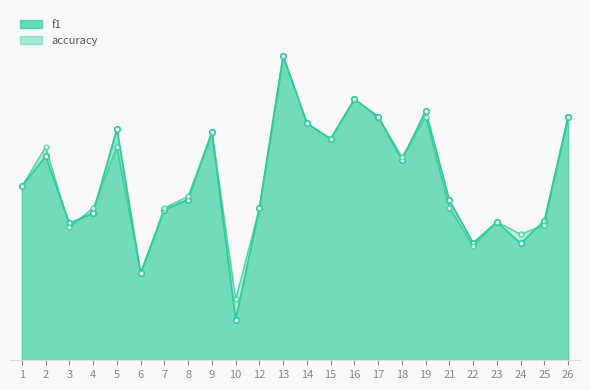

Where is the first local minimum for accuracy?

3